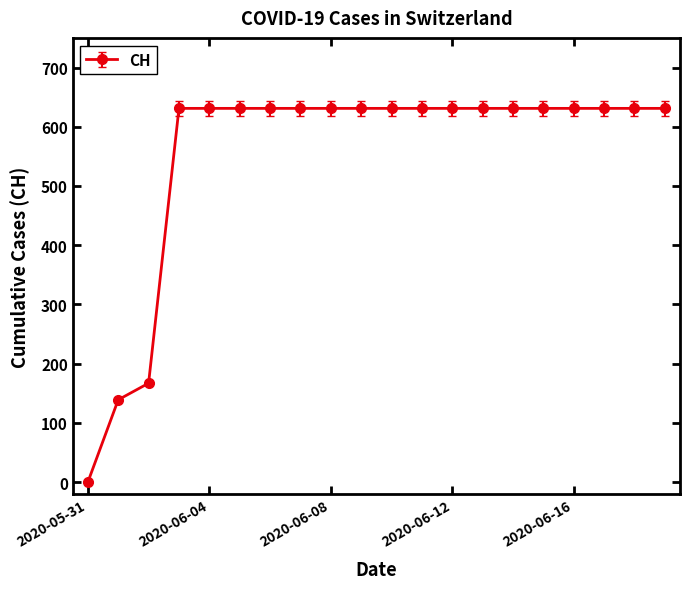

What is the value of the 18th point from the left?

631